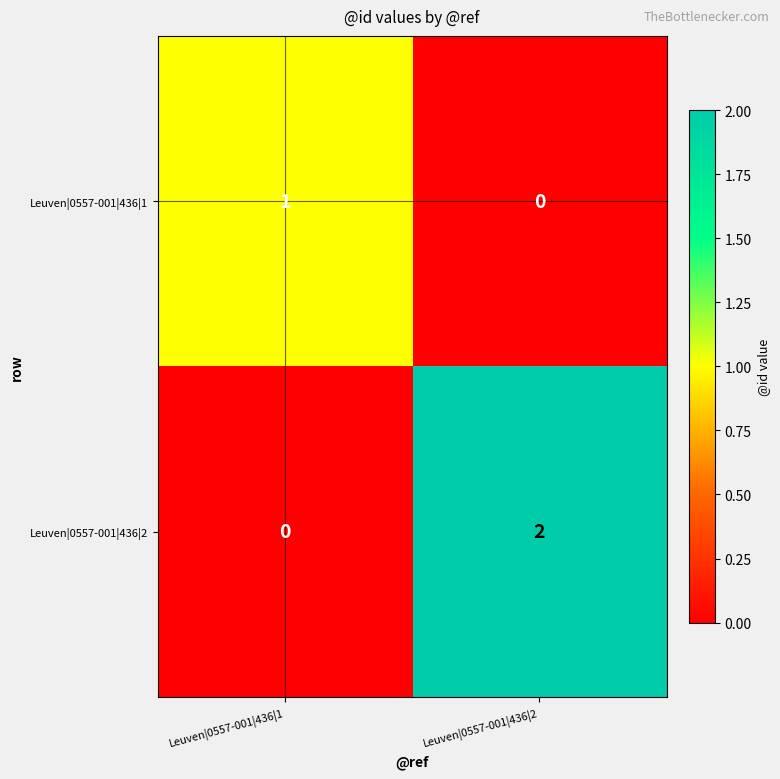

What is the total value across all series at Leuven|0557-001|436|2?

2